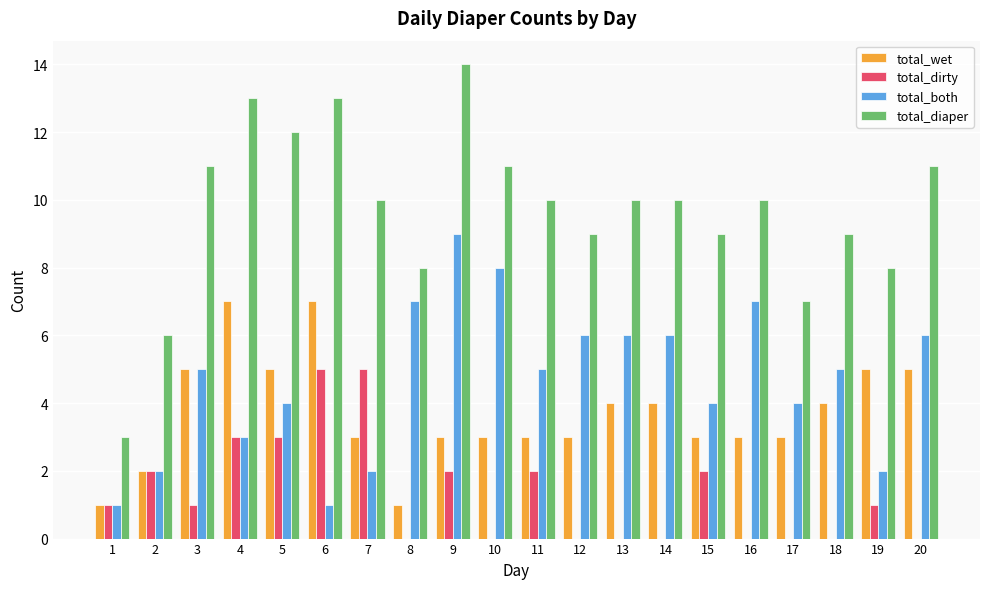

Is the value of total_wet at 14 greater than the value of total_dirty at 18?

Yes